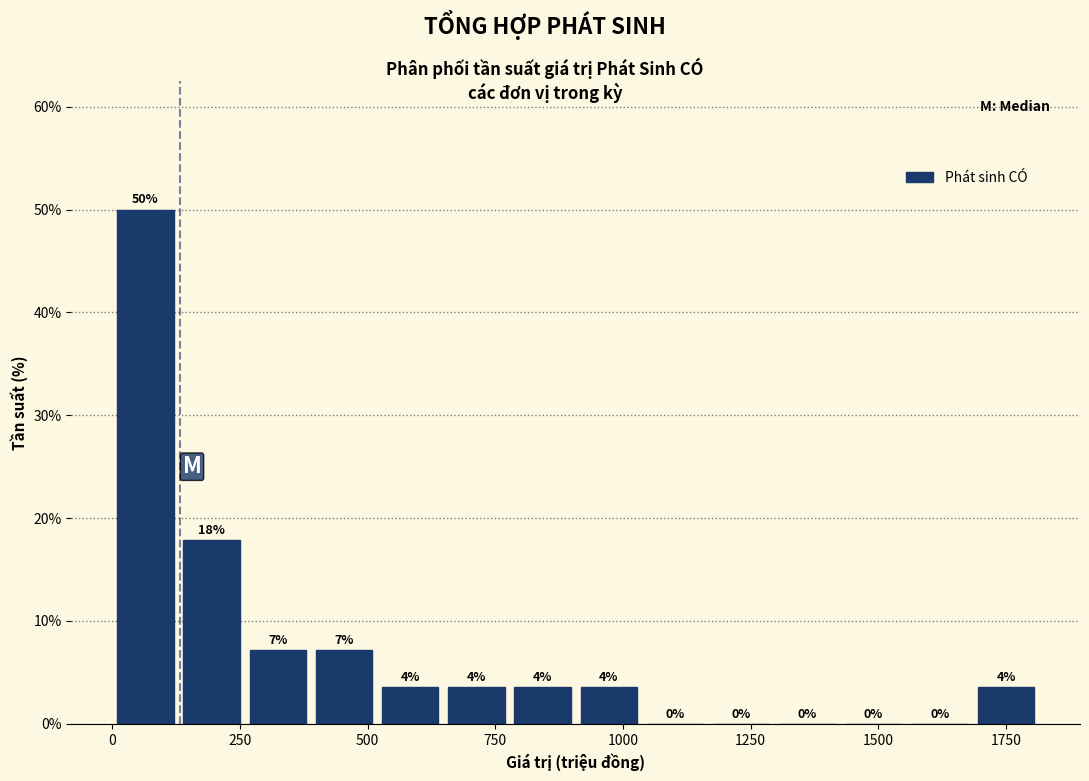

Read against the x-axis, roughly where is the centre of the tallest bar?

50